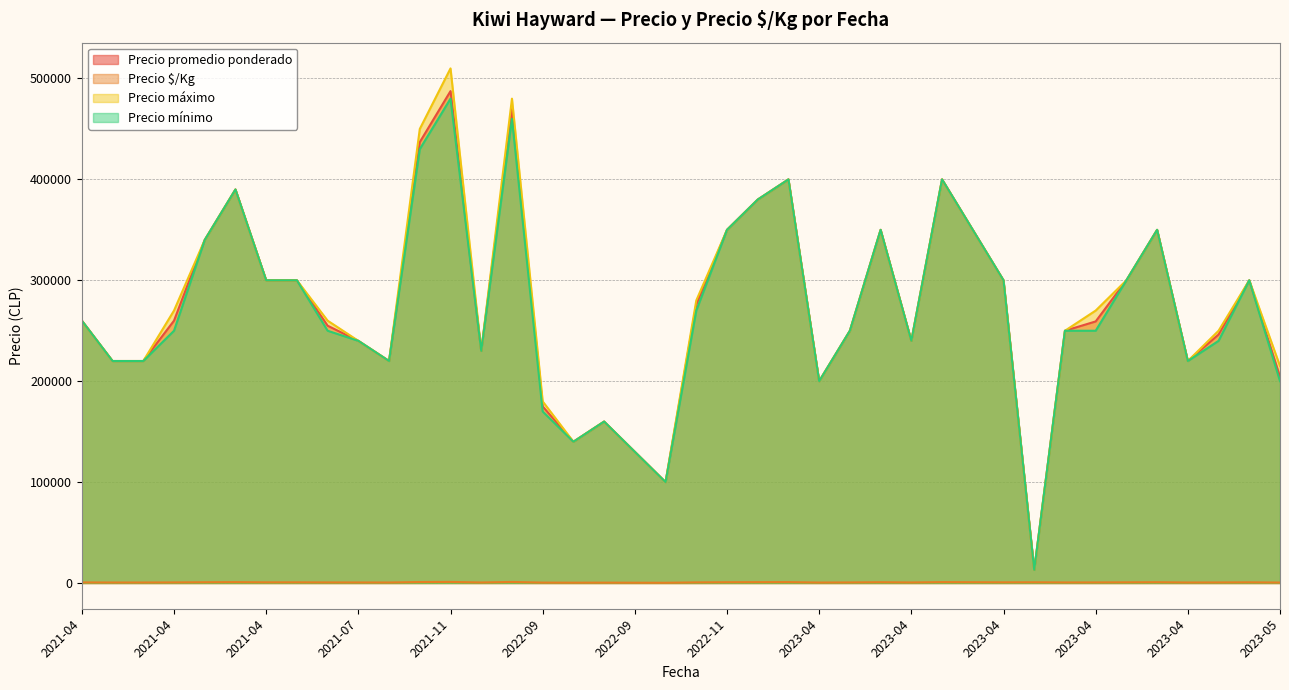

At which category does the chart reach its peak across all series?

2021-11